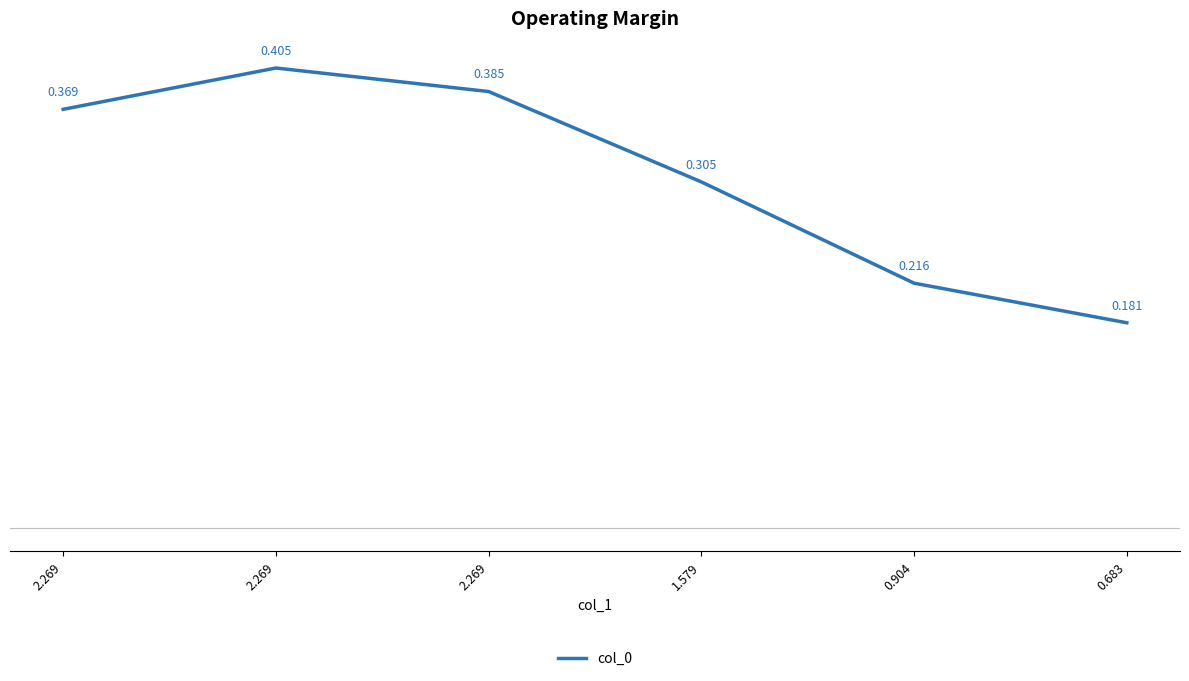

What is the difference between the second highest and minimum values?

0.2